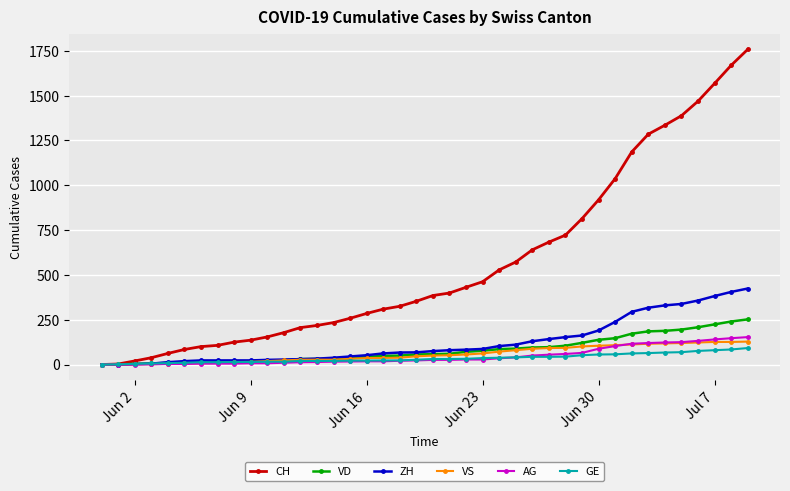

Which series has the largest total across all categories?

CH